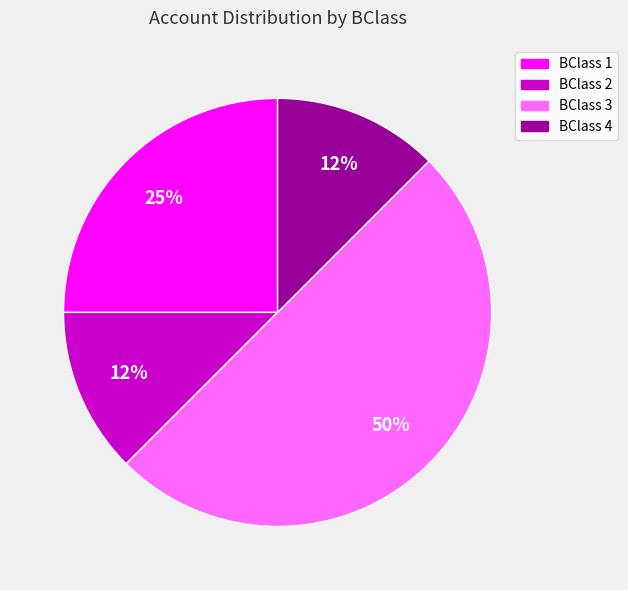

Does BClass 1 represent more than half of the total?

No